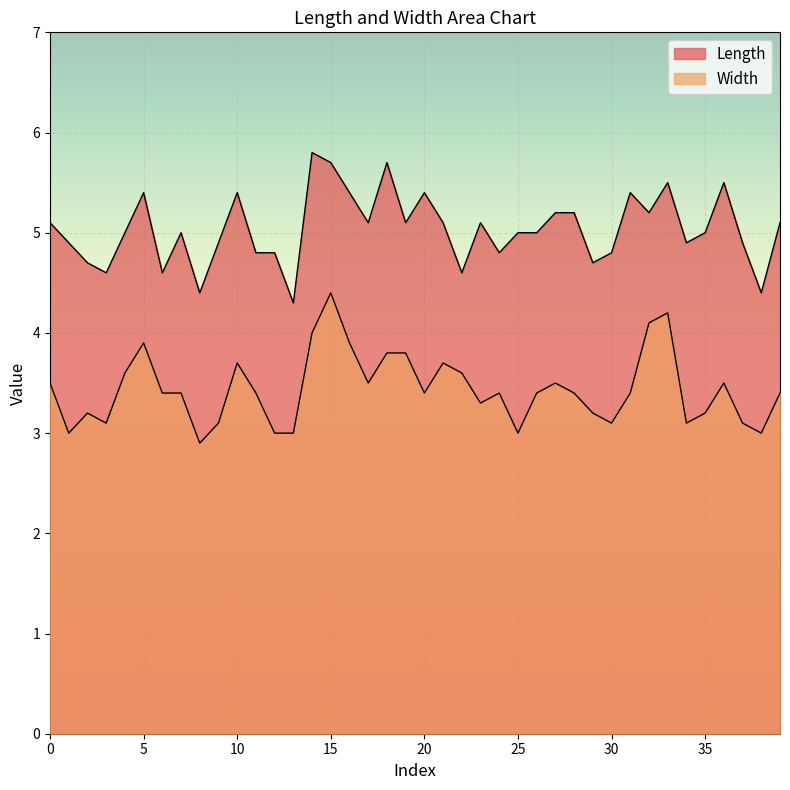

What is the difference between the second highest and minimum values in the Width series?

1.3